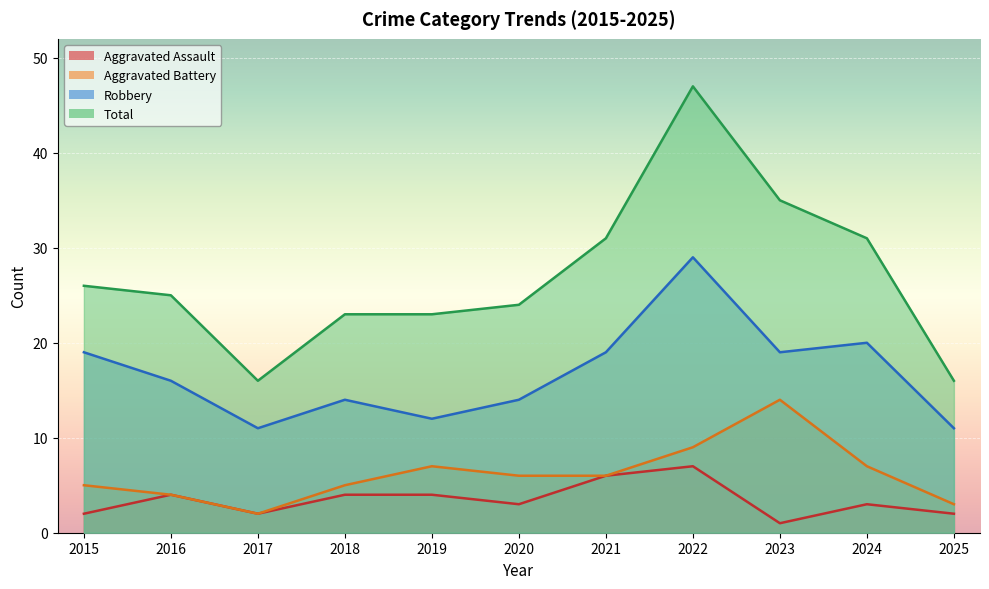

What is the difference between the highest and lowest values at 2020?

21